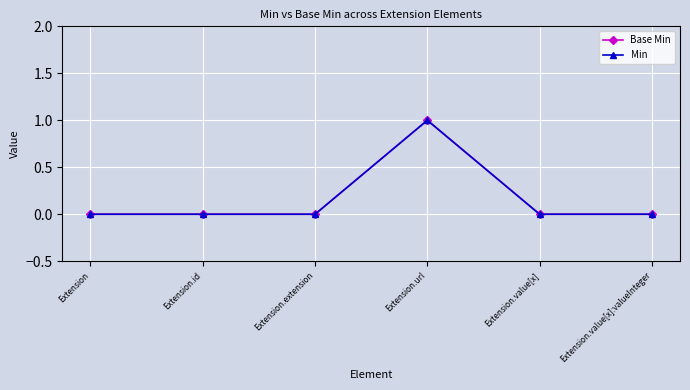

True or false: Base Min and Min intersect in this chart.

False